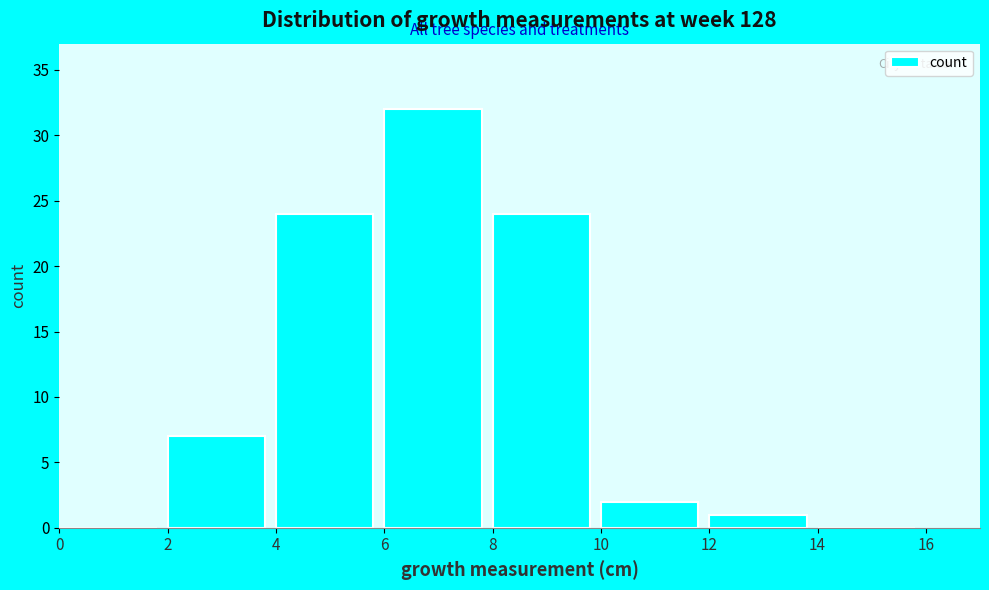

How tall is the bar that spans 12 to 14 on the x-axis? The values are not printed on the chart, so give them approximately, as read against the axis.

1